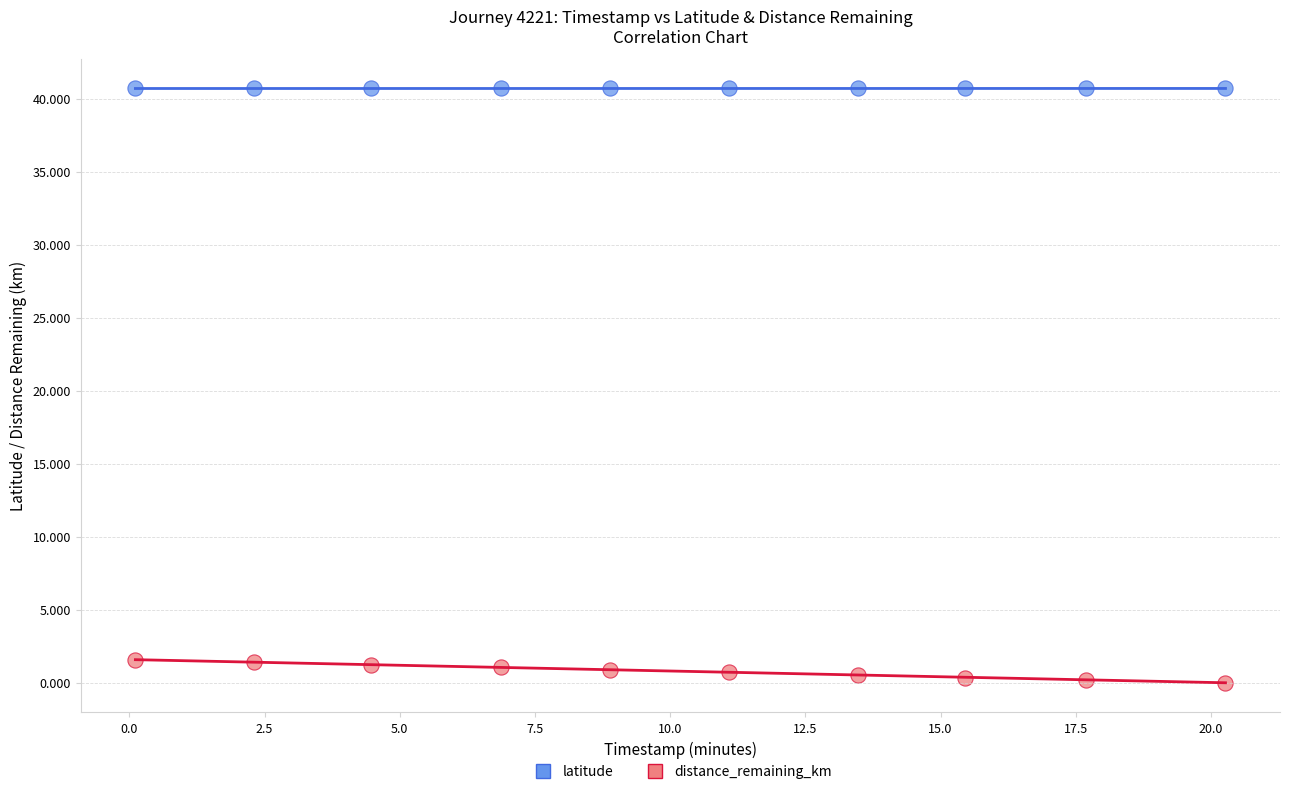

What is the X range (max minus min) for the scatter plot?

20.2